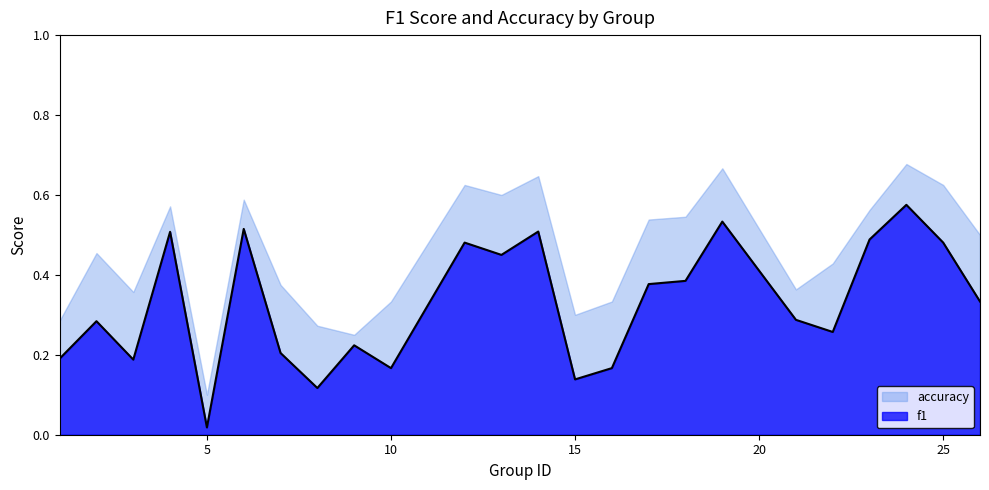

At which category does the chart reach its minimum across all series?

5